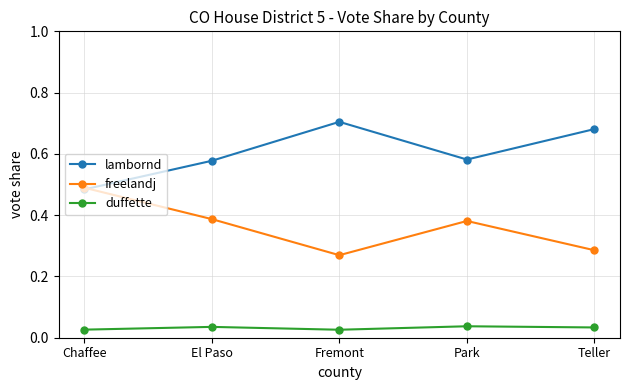

How many interior local peaks does the lambornd series have?

1